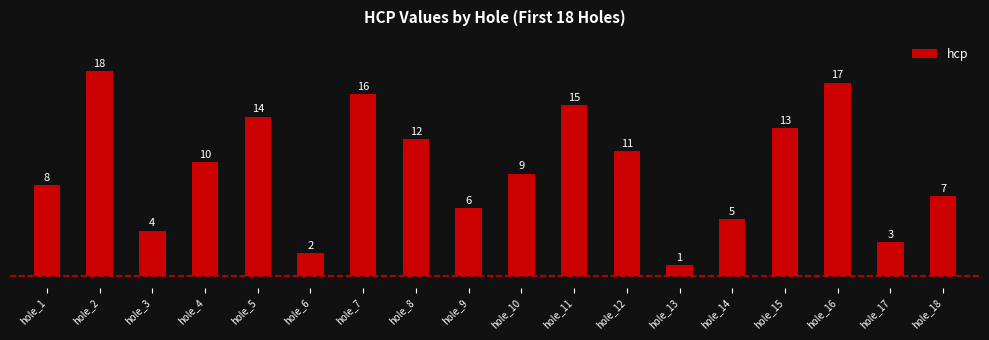

Approximately how many times larger is the value at hole_7 compared to hole_14?

3.2